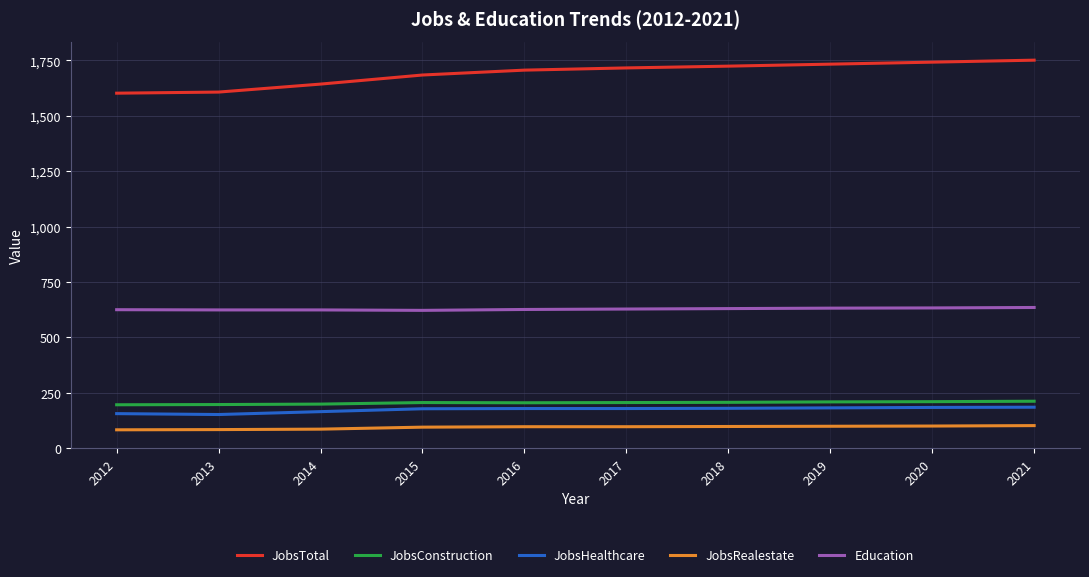

True or false: JobsTotal and Education intersect in this chart.

False